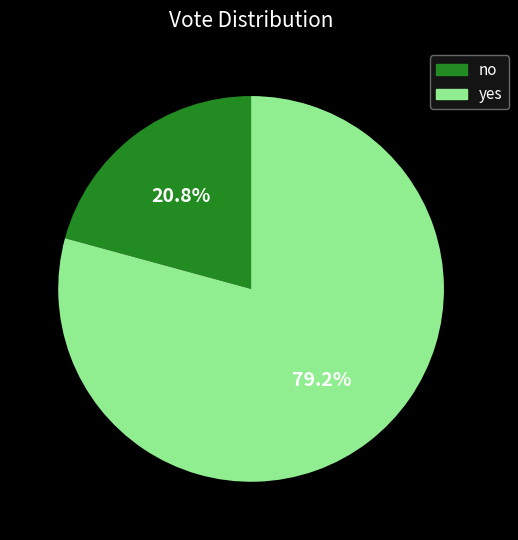

Count the number of slices in the pie.

2